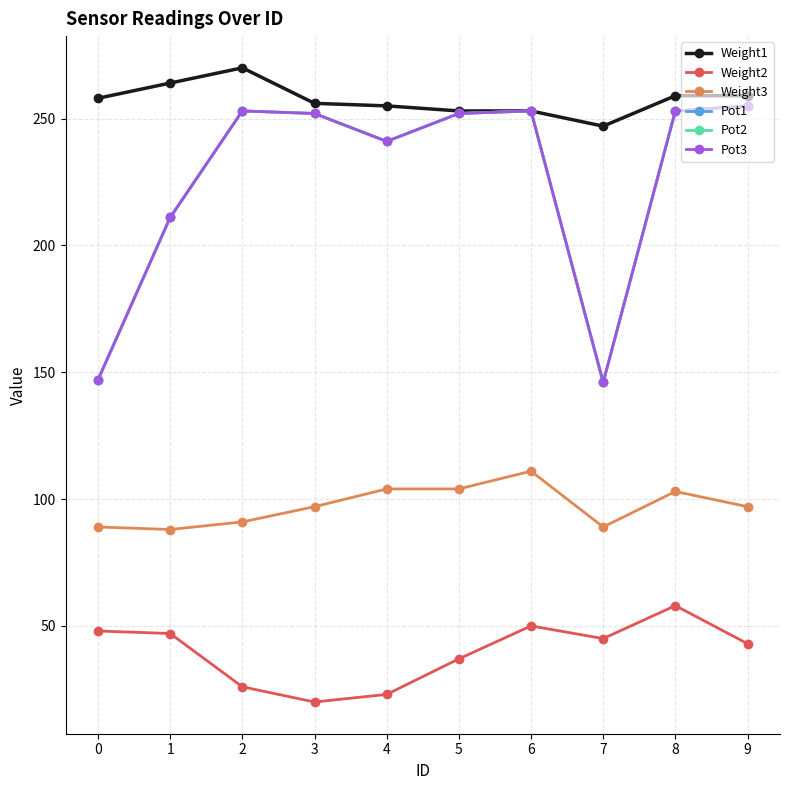

Which series has the largest total across all categories?

Weight1